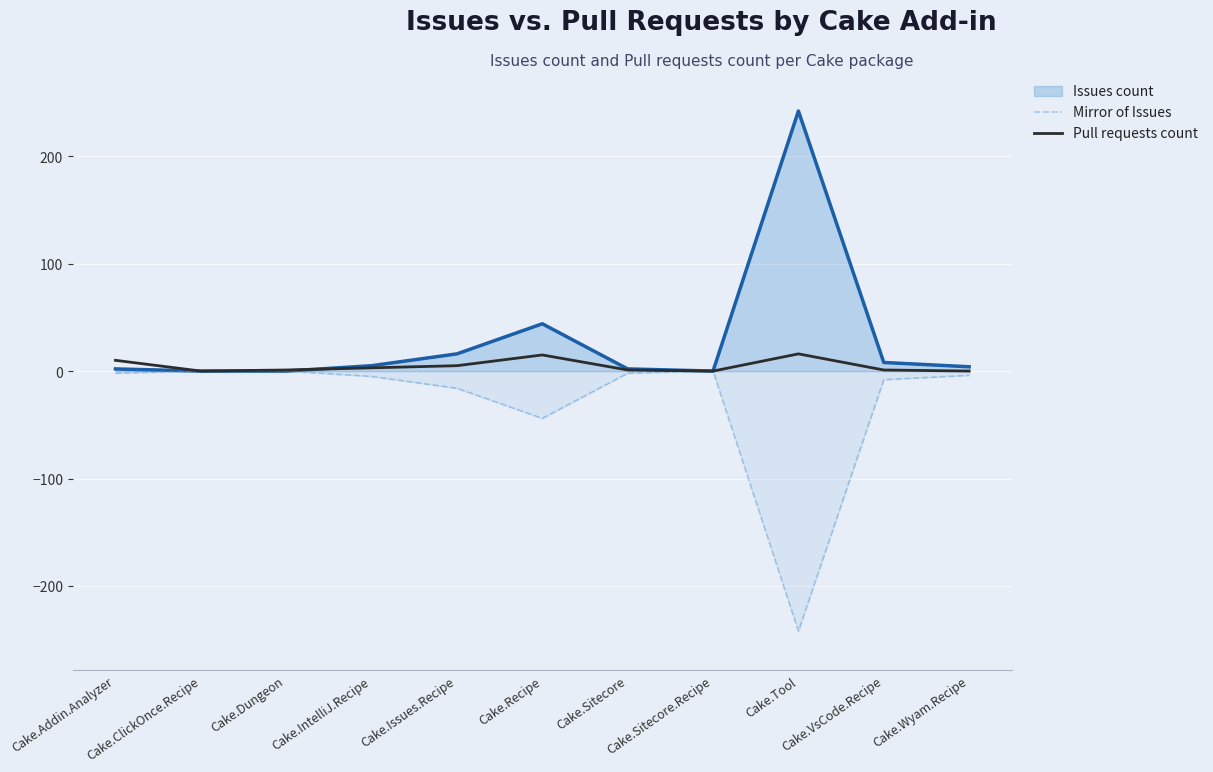

How many categories are shown in the chart?

11